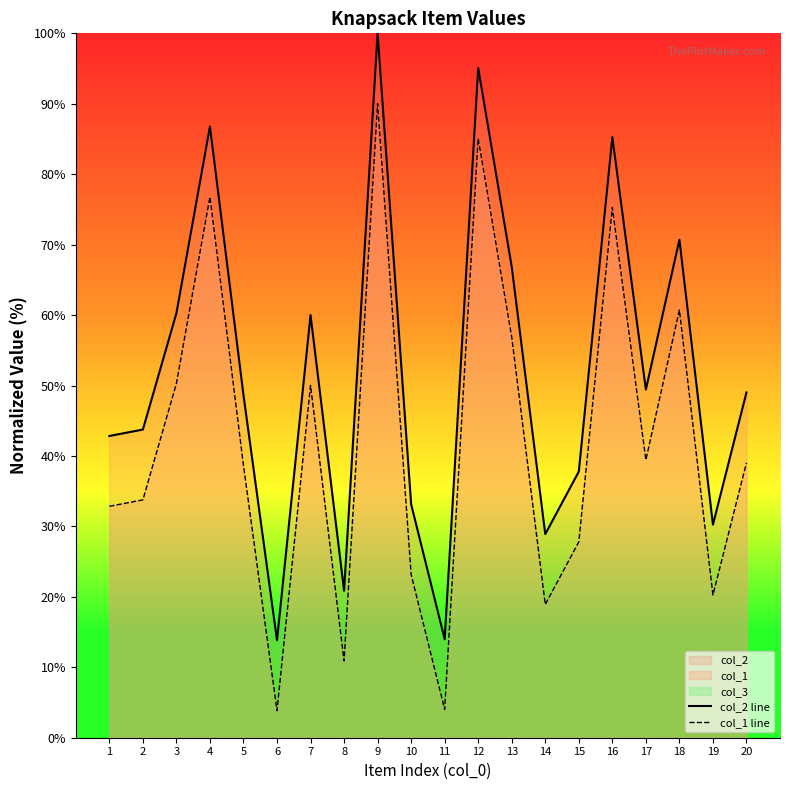

True or false: col_2 line and col_1 line intersect in this chart.

False